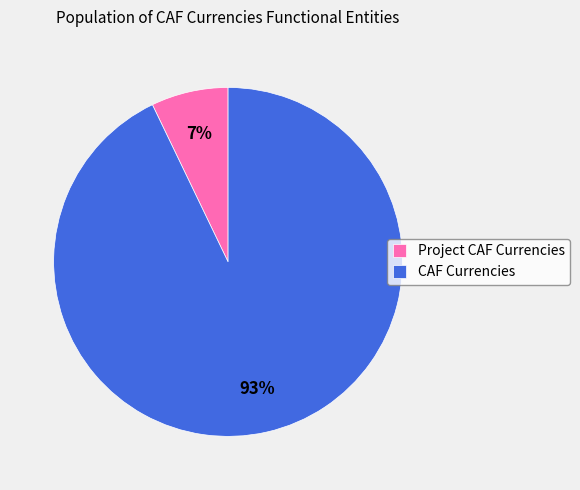

What is the largest slice in the pie chart?

CAF Currencies